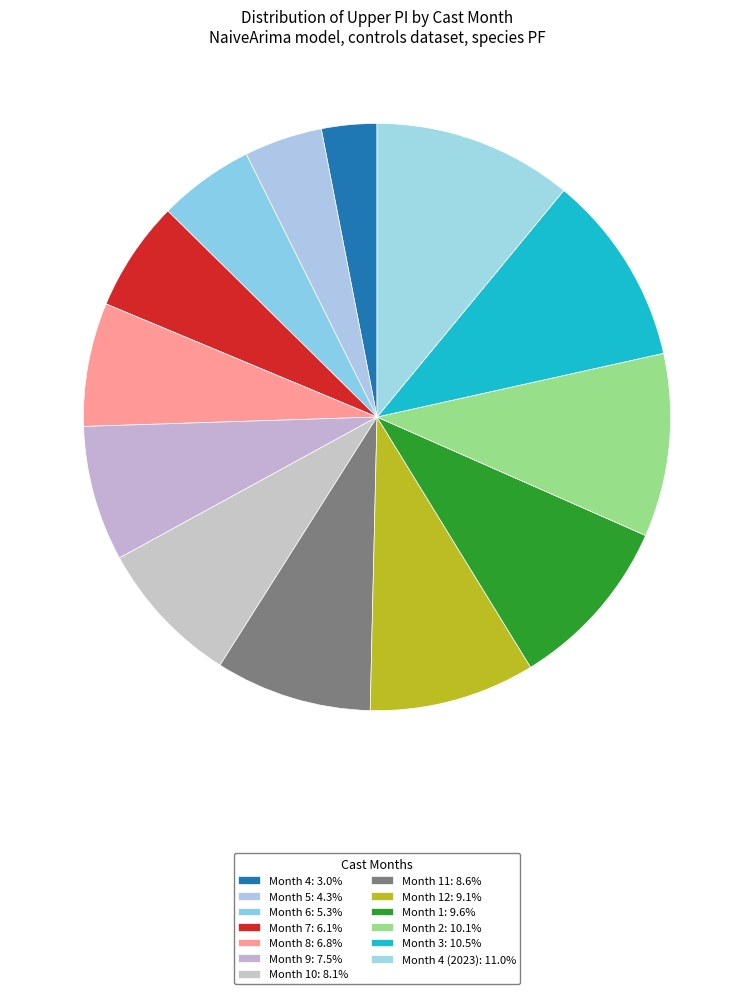

How many segments does this pie chart have?

13